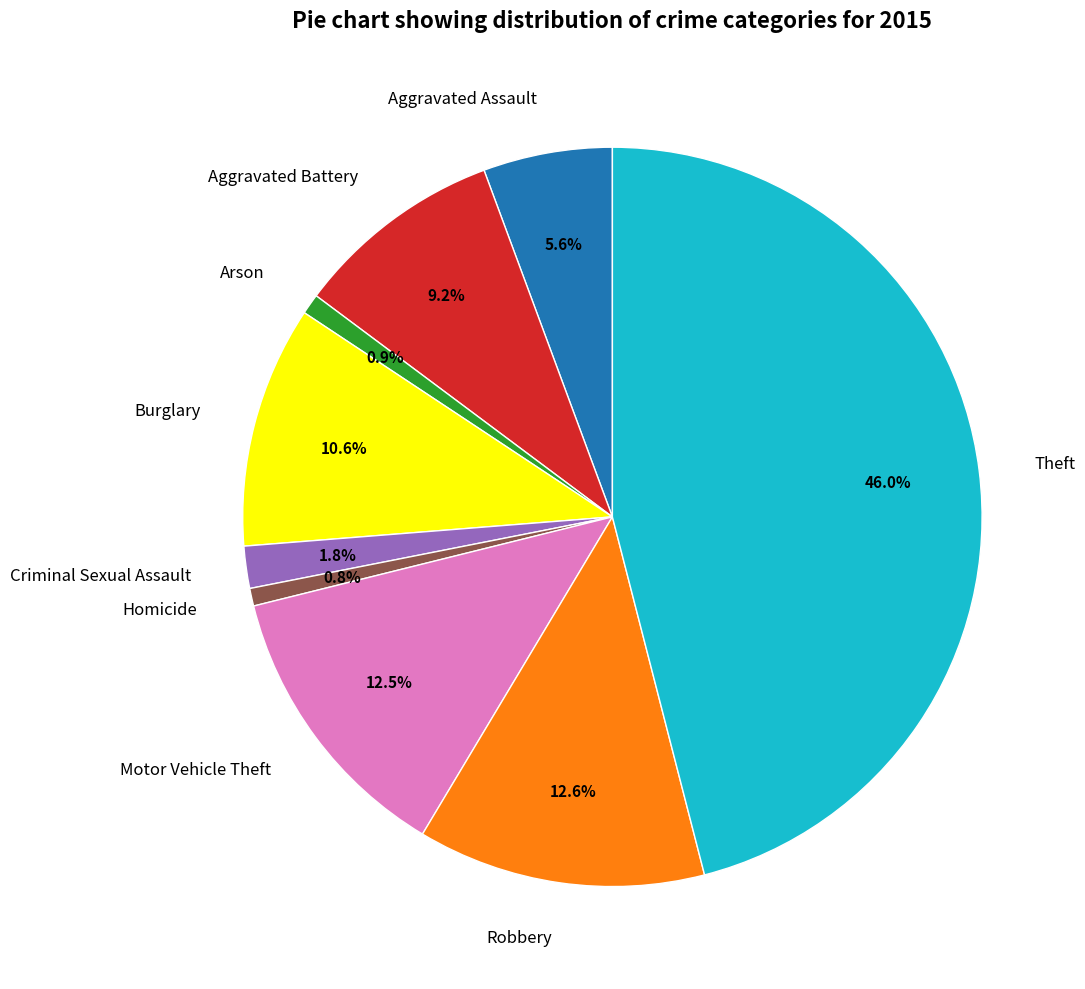

The Aggravated Battery slice represents 21% of the pie. True or false?

False